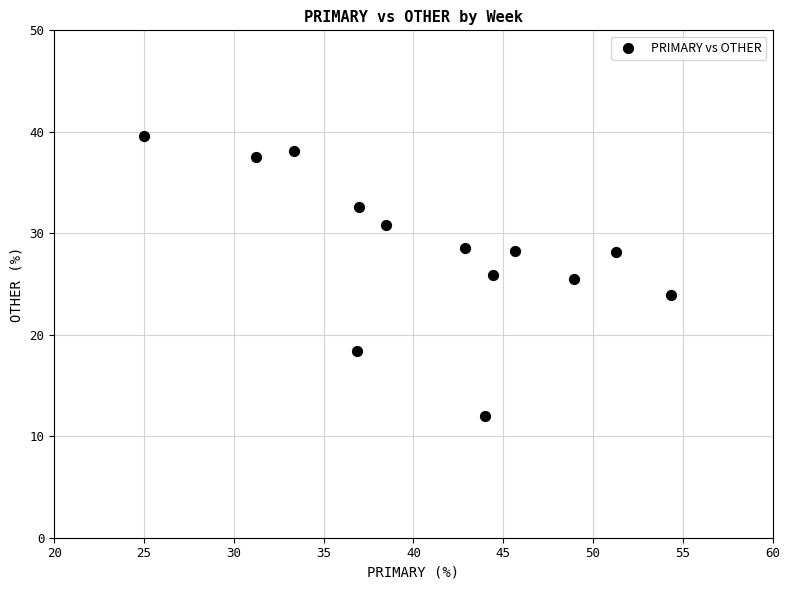

What is the range of Y values (max minus min)?

27.6